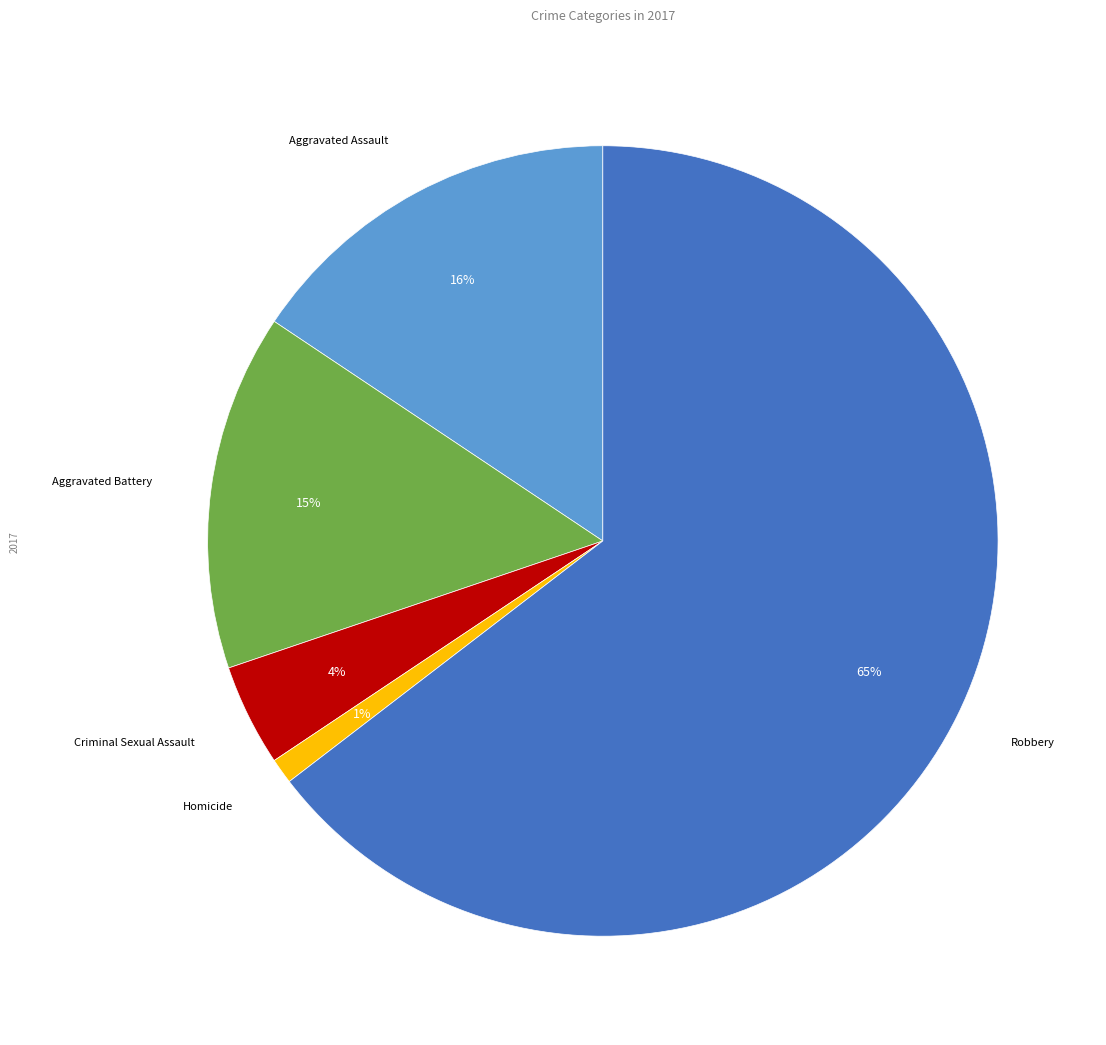

Does any single category account for the majority?

Yes